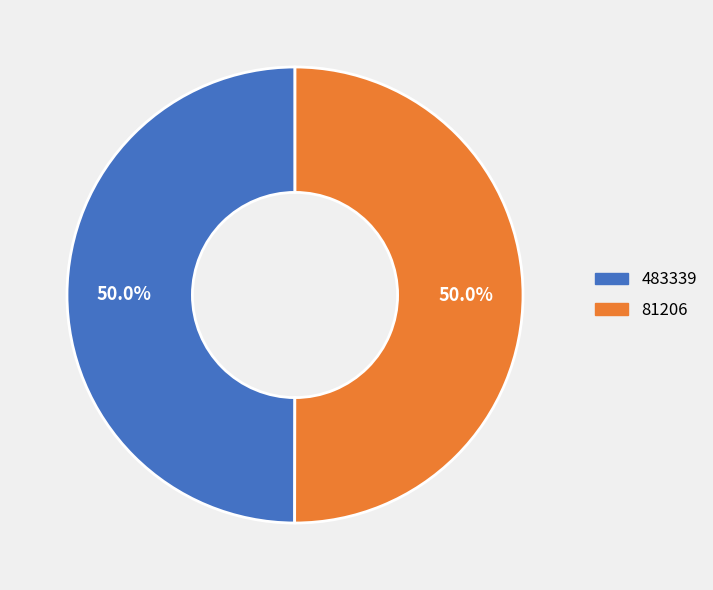

Count the number of slices in the pie.

2